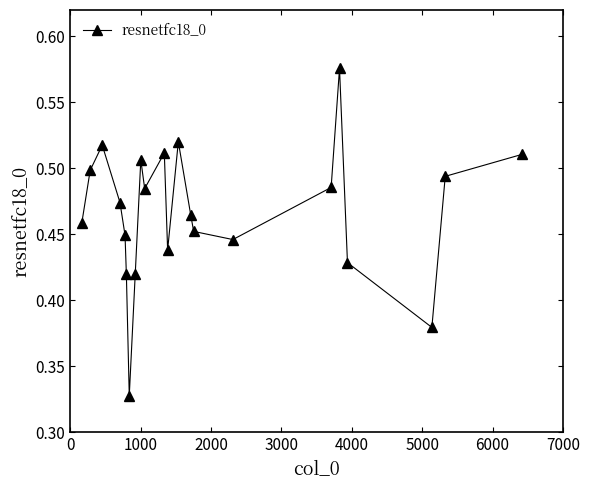

Count the values in the range 0 to 1.

22